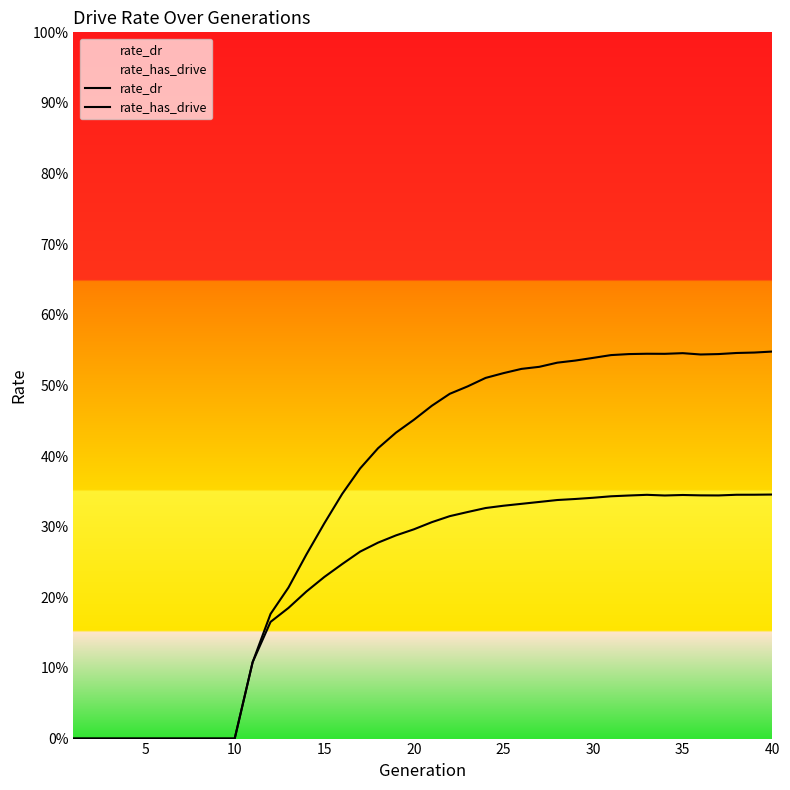

Rank the series by their maximum value, from highest to lowest.

rate_has_drive, rate_dr